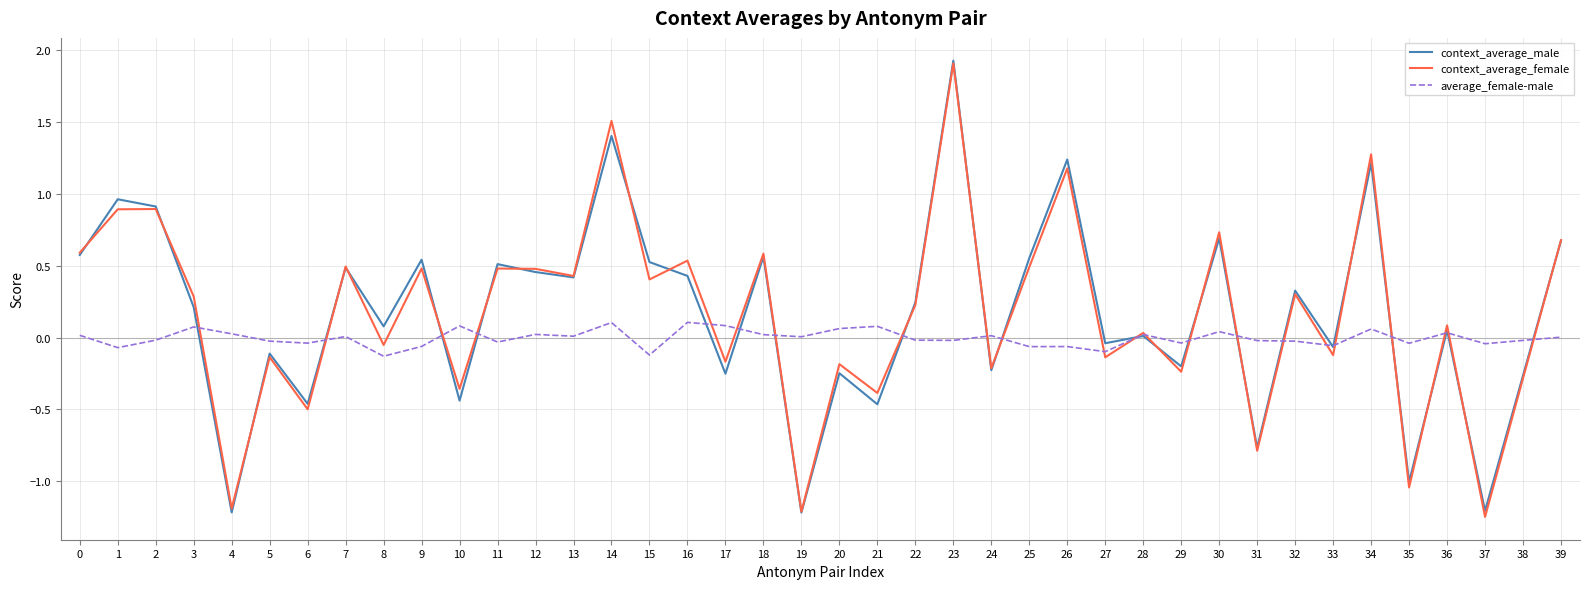

What are all the series names shown in the legend?

context_average_male, context_average_female, average_female-male